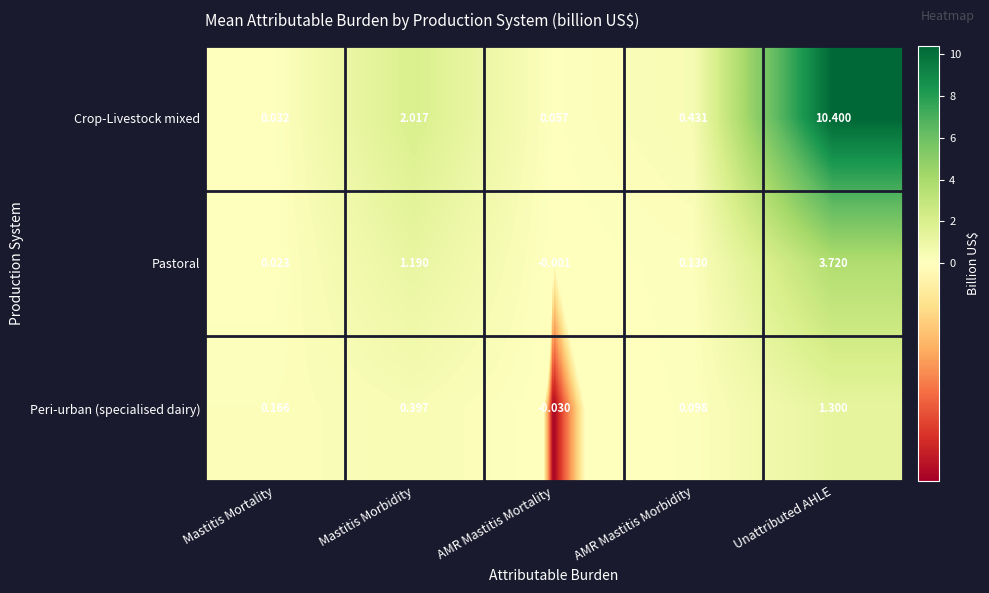

At which label is Peri-urban (specialised dairy) closest to 0?

AMR Mastitis Mortality